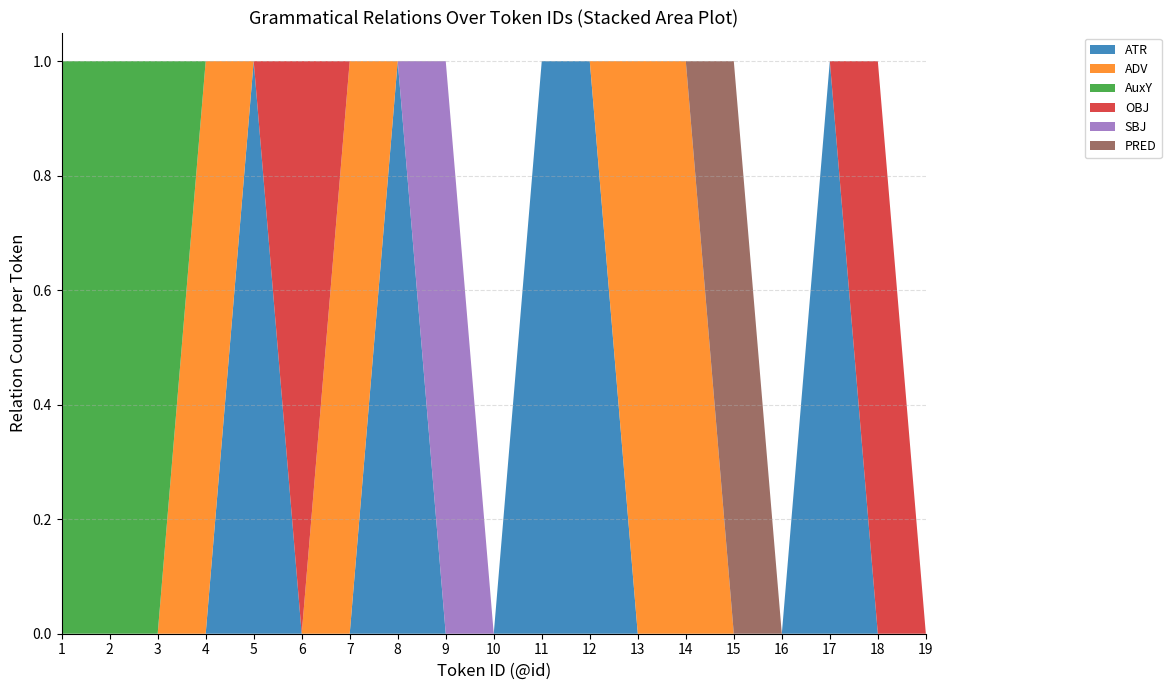

Reading right to left, transcribe all the data shown in this chart.

ATR: 19=0	18=0	17=1	16=0	15=0	14=0	13=0	12=1	11=1	10=0	9=0	8=1	7=0	6=0	5=1	4=0	3=0	2=0	1=0
ADV: 19=0	18=0	17=0	16=0	15=0	14=1	13=1	12=0	11=0	10=0	9=0	8=0	7=1	6=0	5=0	4=1	3=0	2=0	1=0
AuxY: 19=0	18=0	17=0	16=0	15=0	14=0	13=0	12=0	11=0	10=0	9=0	8=0	7=0	6=0	5=0	4=0	3=1	2=1	1=1
OBJ: 19=0	18=1	17=0	16=0	15=0	14=0	13=0	12=0	11=0	10=0	9=0	8=0	7=0	6=1	5=0	4=0	3=0	2=0	1=0
SBJ: 19=0	18=0	17=0	16=0	15=0	14=0	13=0	12=0	11=0	10=0	9=1	8=0	7=0	6=0	5=0	4=0	3=0	2=0	1=0
PRED: 19=0	18=0	17=0	16=0	15=1	14=0	13=0	12=0	11=0	10=0	9=0	8=0	7=0	6=0	5=0	4=0	3=0	2=0	1=0